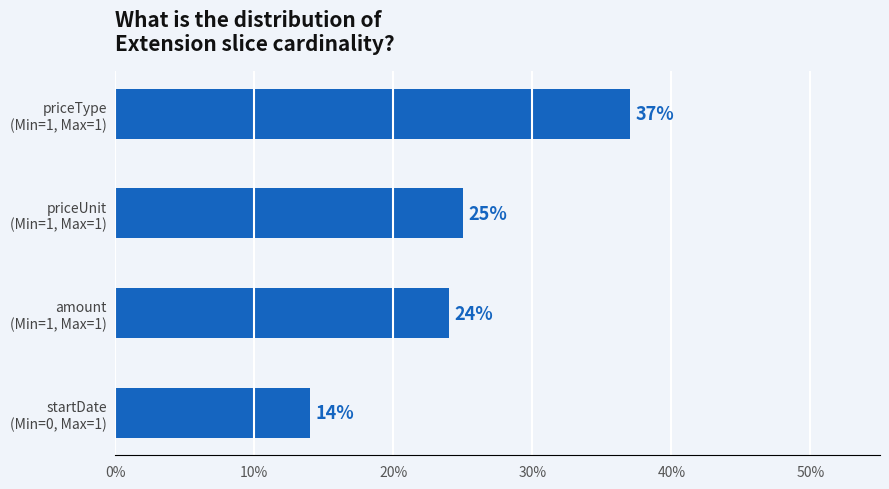

Which label corresponds to the smallest value in the chart?

startDate
(Min=0, Max=1)